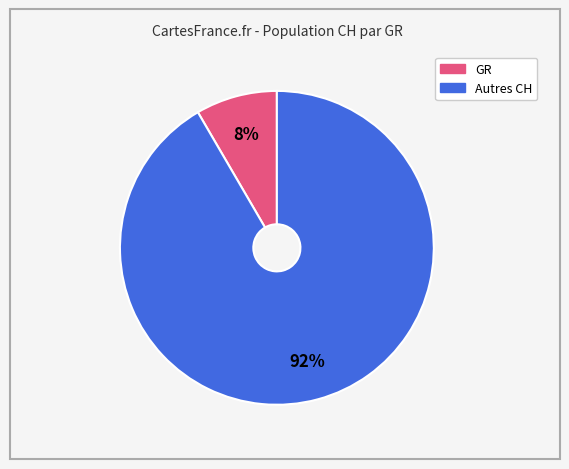

Does any single category account for the majority?

Yes